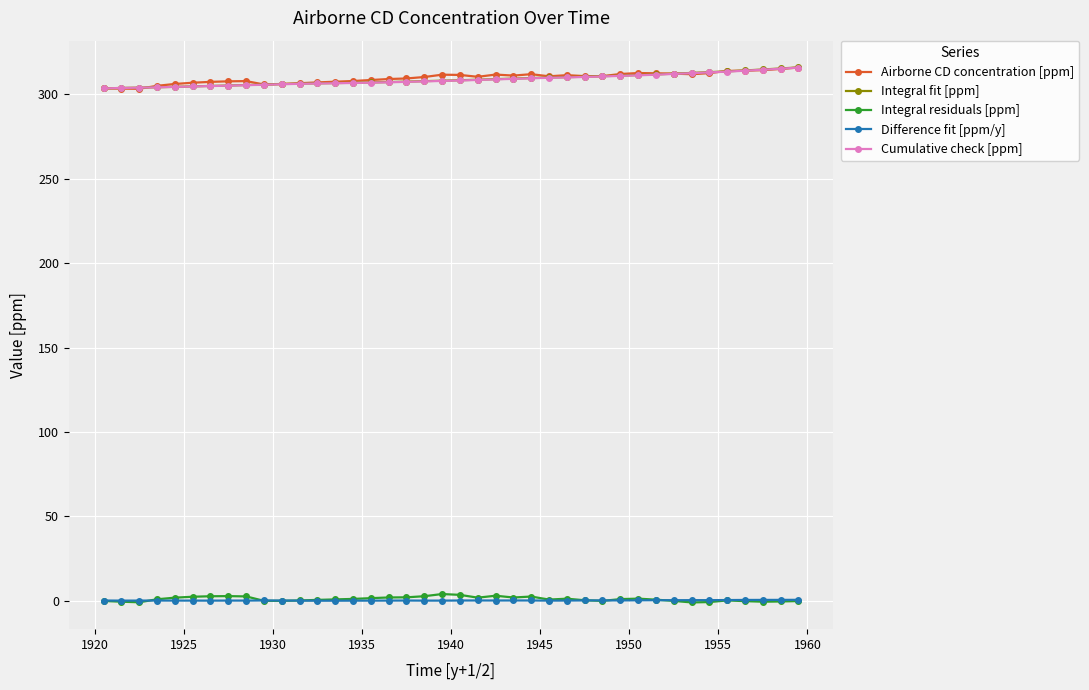

Count the number of data series in this chart.

5